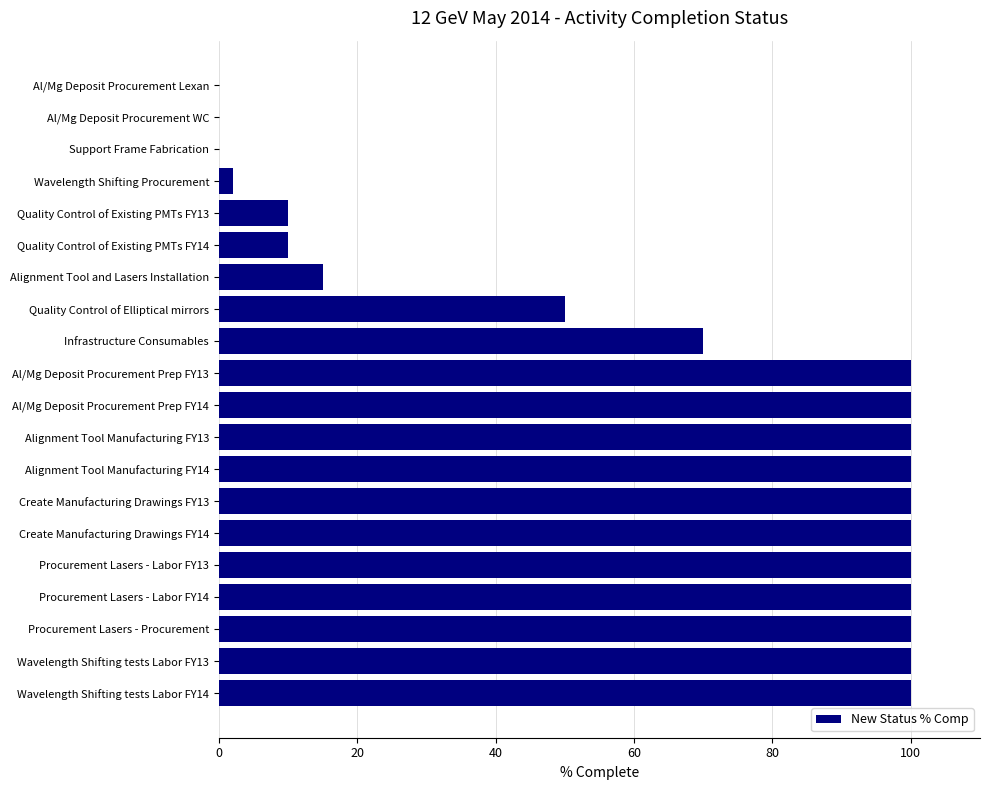

What is the change in value from Create Manufacturing Drawings FY14 to Alignment Tool and Lasers Installation?

-85